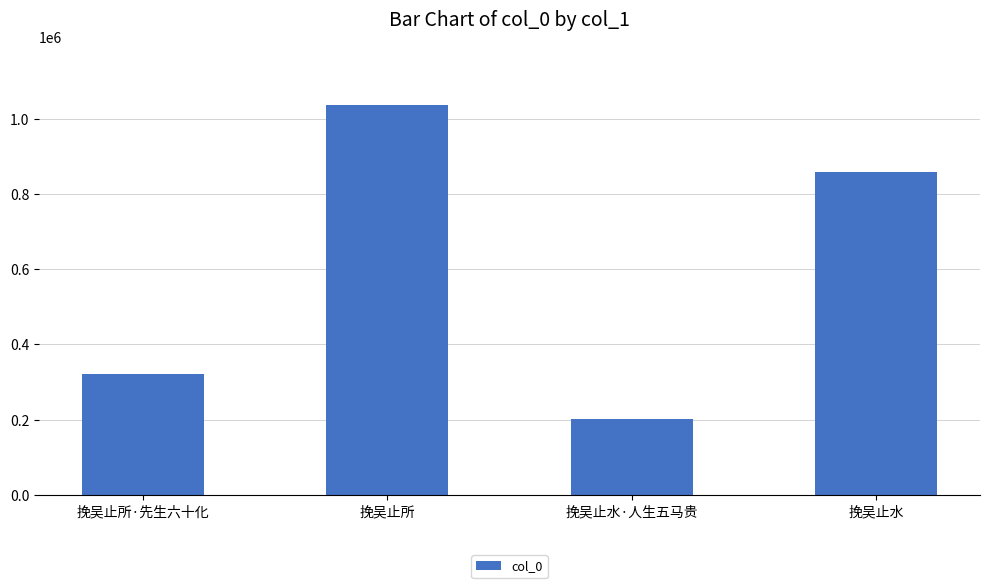

What is the label of the 4th bar from the left?

挽吴止水